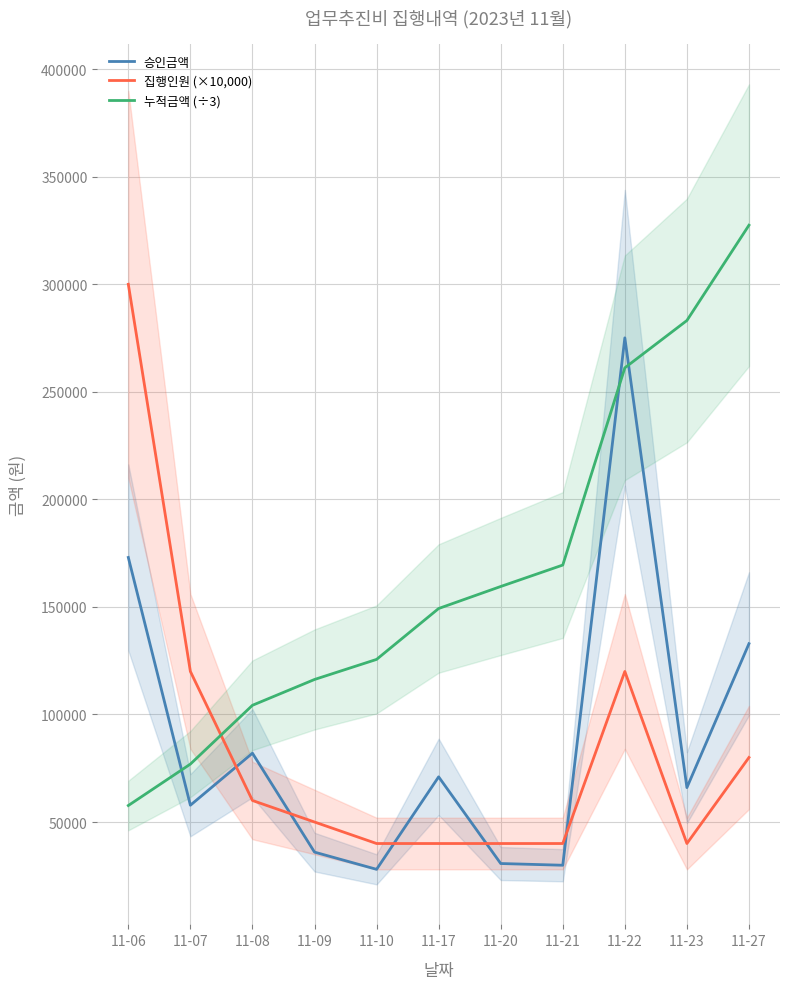

What is the difference between the highest and lowest values at 11-27?

247466.7